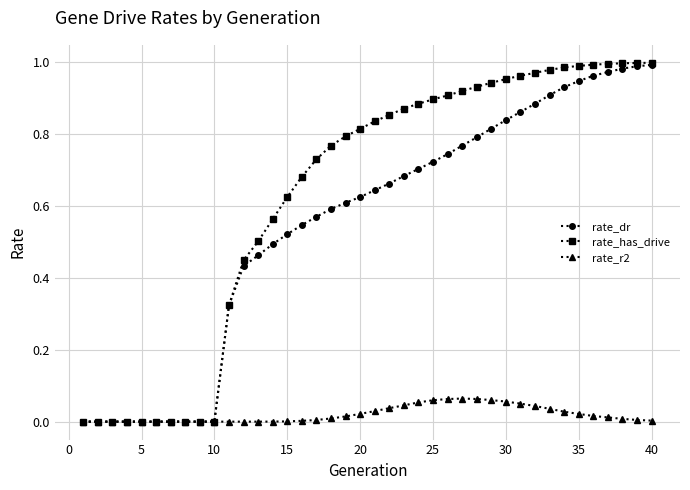

Which series has the widest spread of values?

rate_has_drive